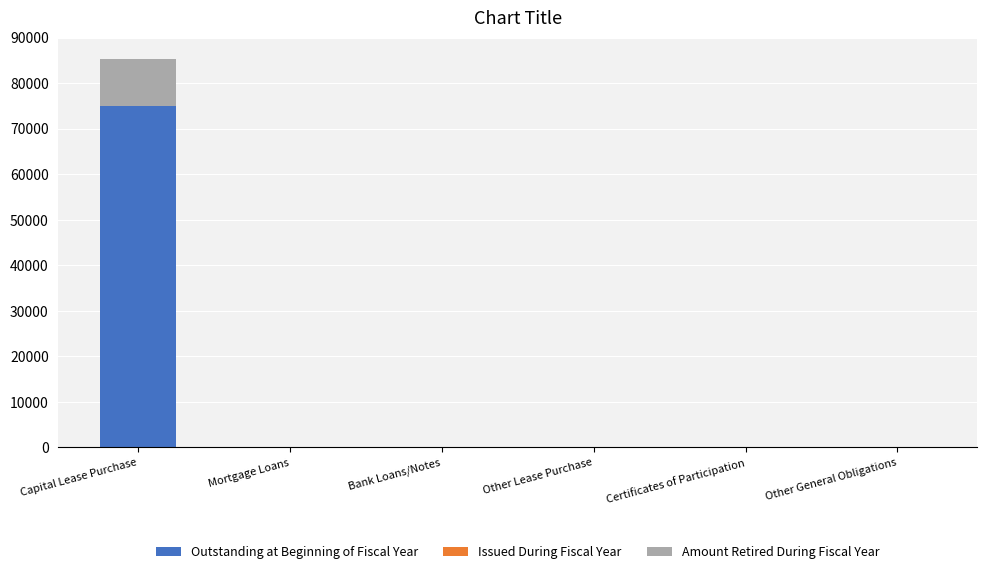

Is it true that Outstanding at Beginning of Fiscal Year equals 0 at Other Lease Purchase?

True